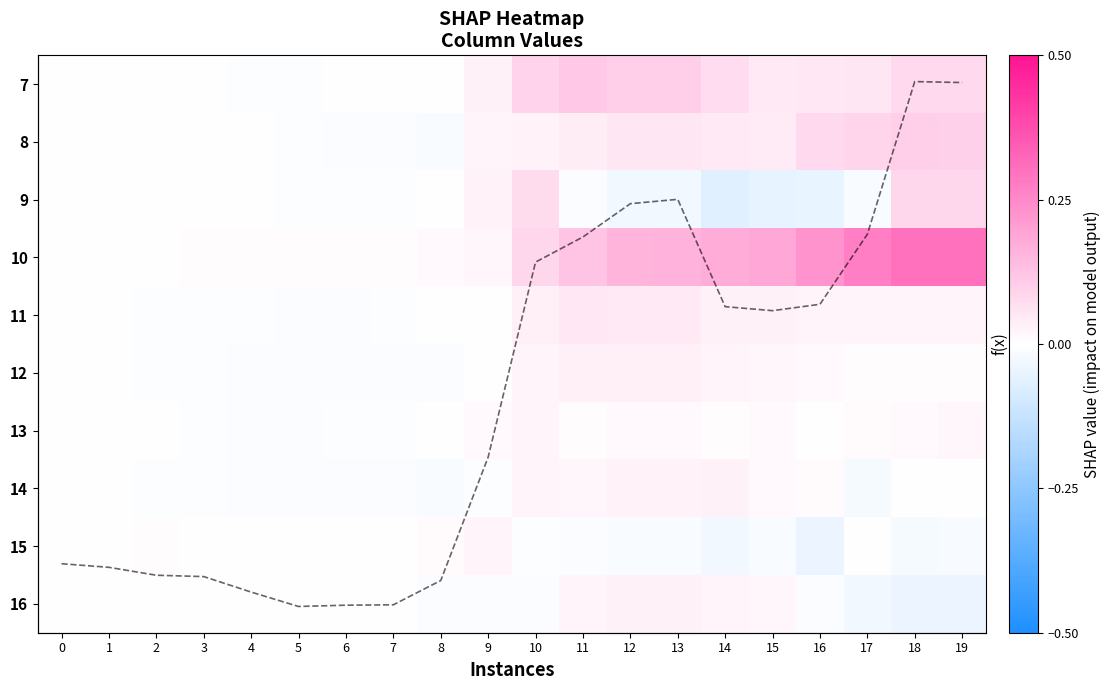

Which series has the largest total across all categories?

10